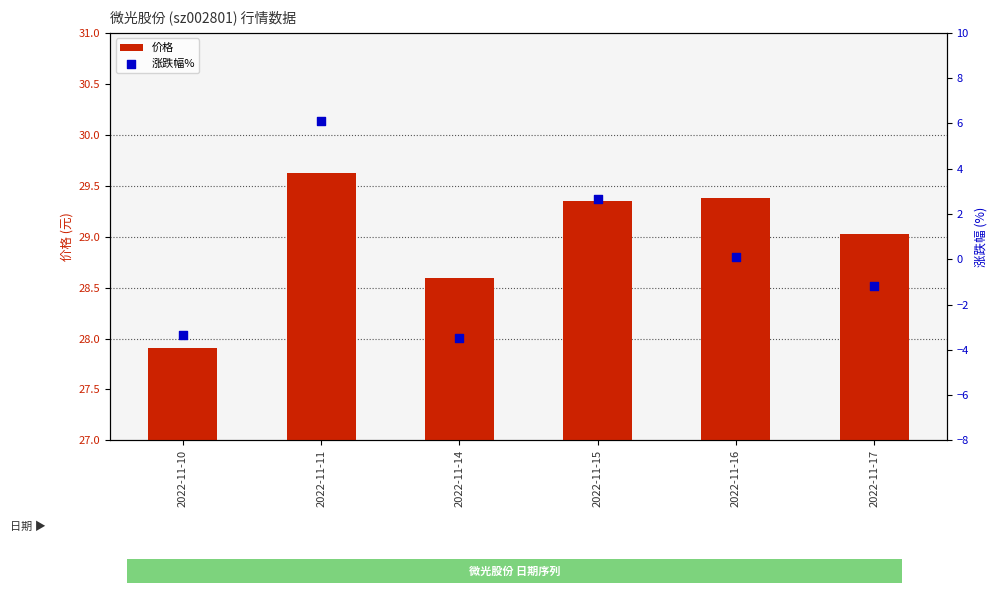

What is the total value across all series at 2022-11-16?

29.5